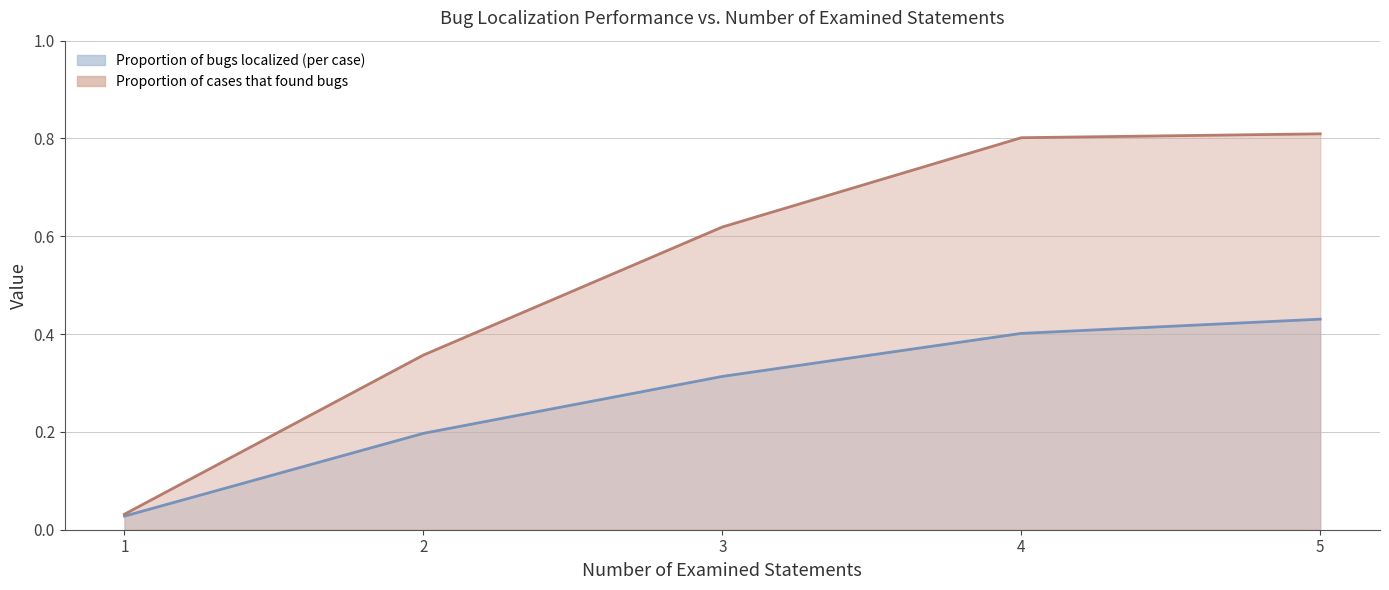

How many lines are shown in the chart?

2